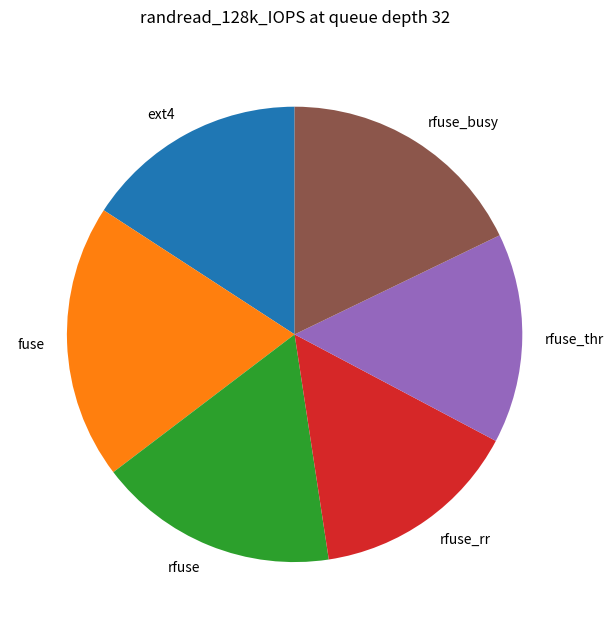

Which has a higher value, rfuse or ext4?

rfuse